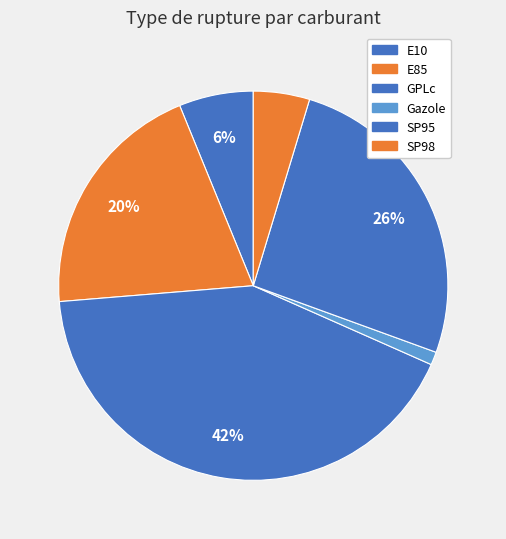

To the nearest percent, what is the average slice percentage?

17%